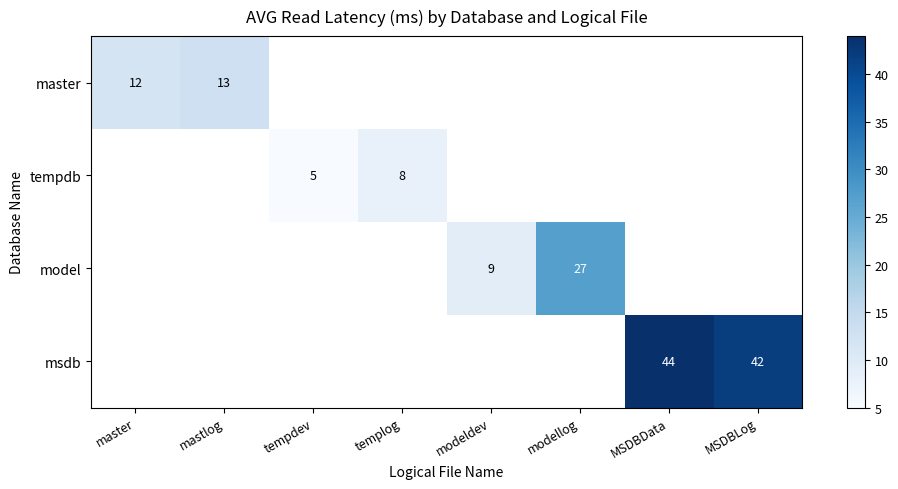

At how many categories does at least one series exceed 24?

3